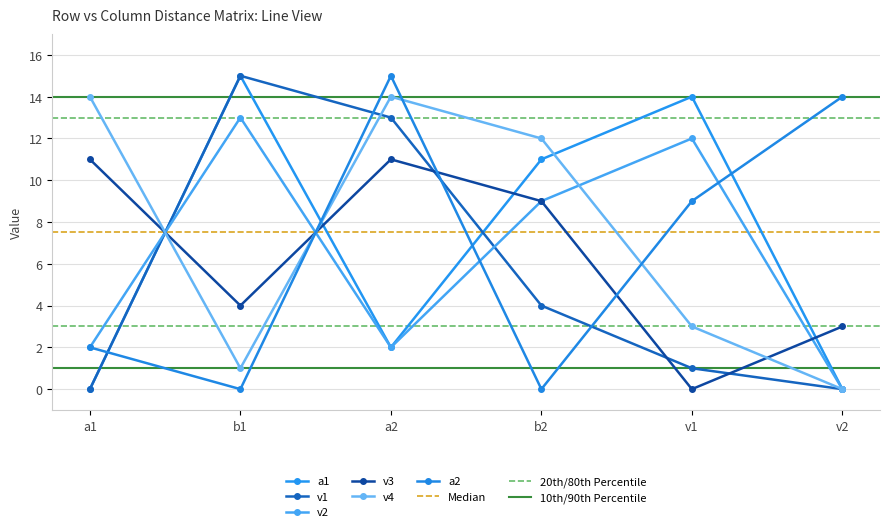

How many lines are shown in the chart?

6